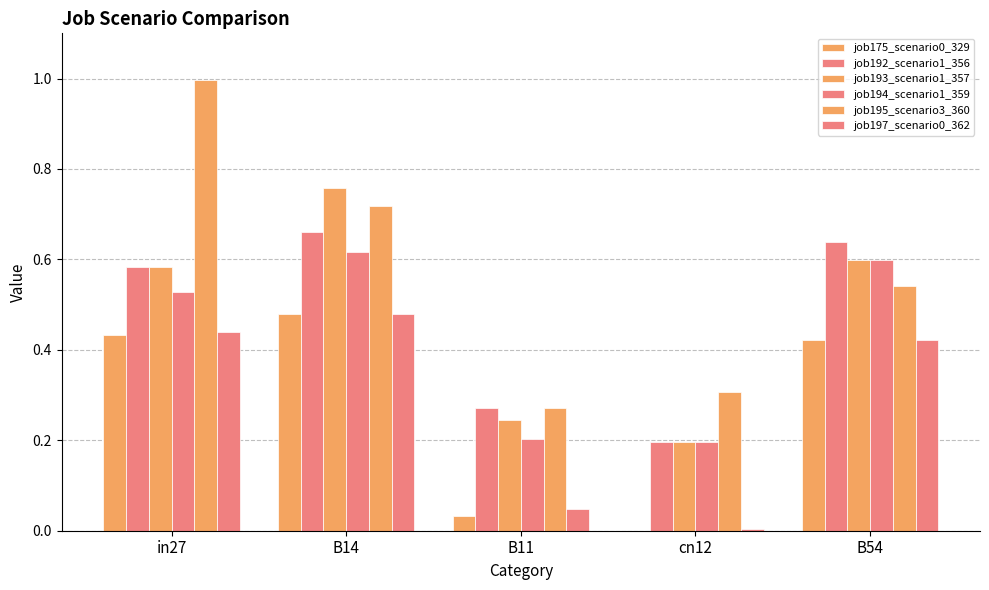

What is the difference between the job193_scenario1_357 values at B14 and cn12?

0.6